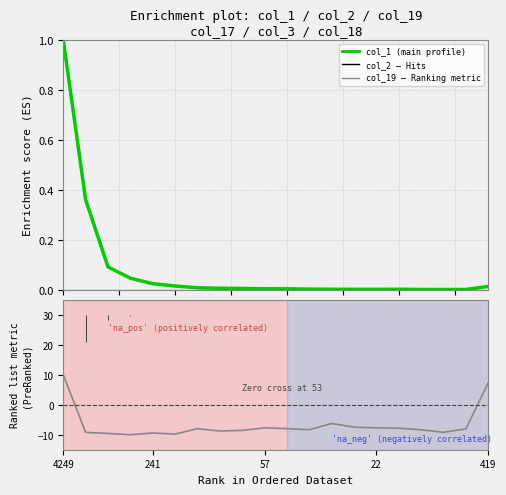

How many lines are shown in the chart?

2